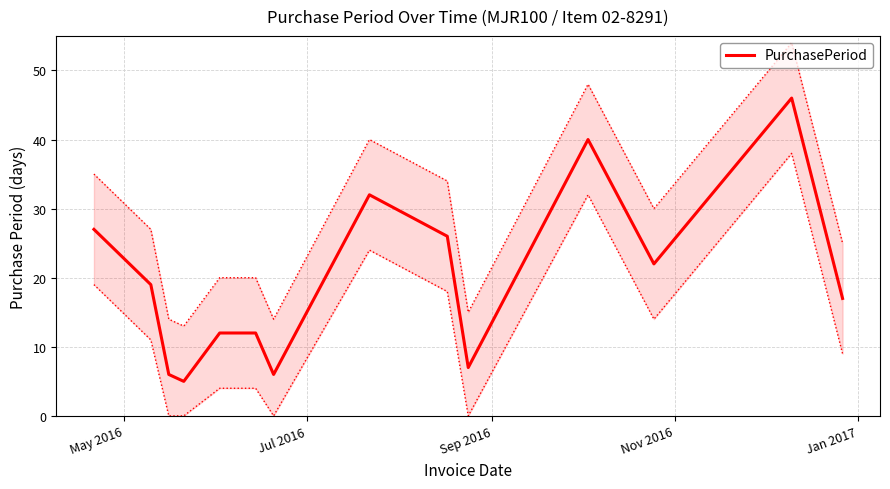

What is the value of the 6th point from the left?

12